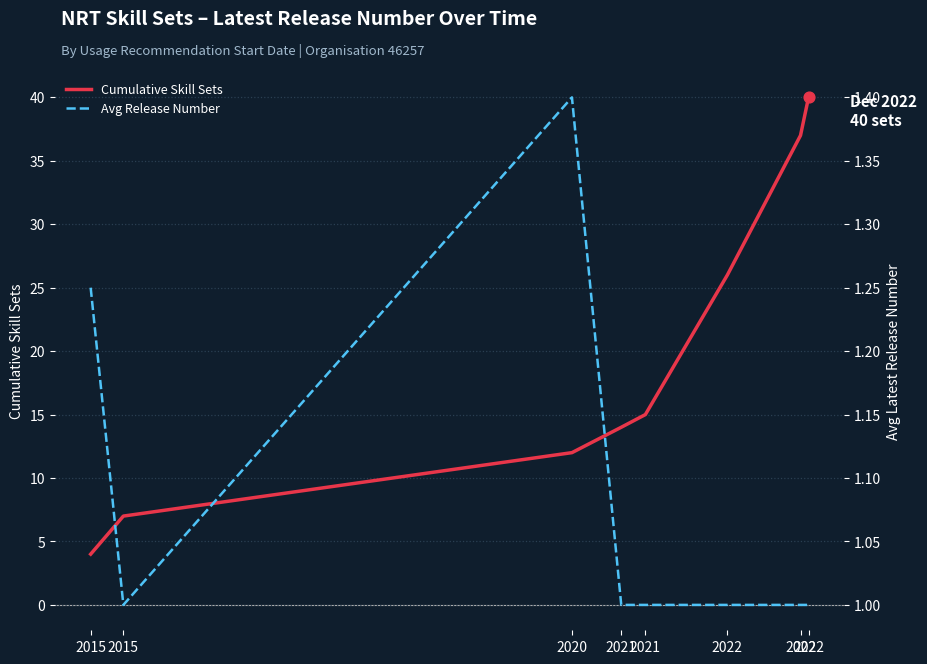

What are all the series names shown in the legend?

Cumulative Skill Sets, Avg Release Number